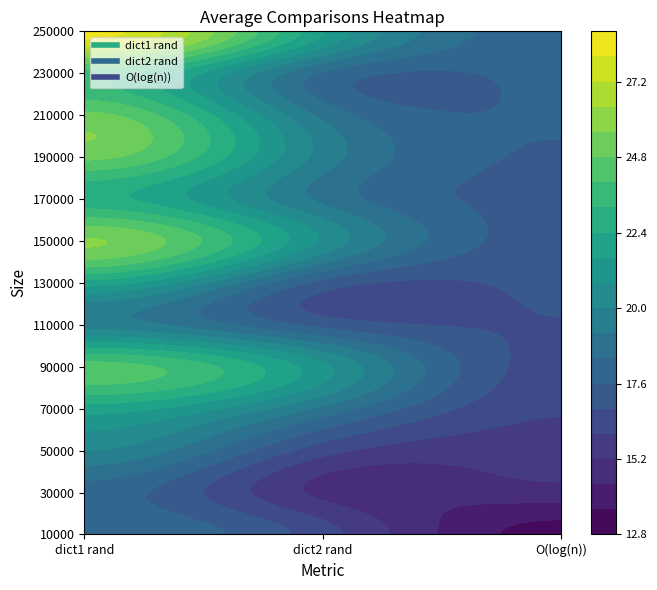

How many values in the 110000 series are below 17?

1